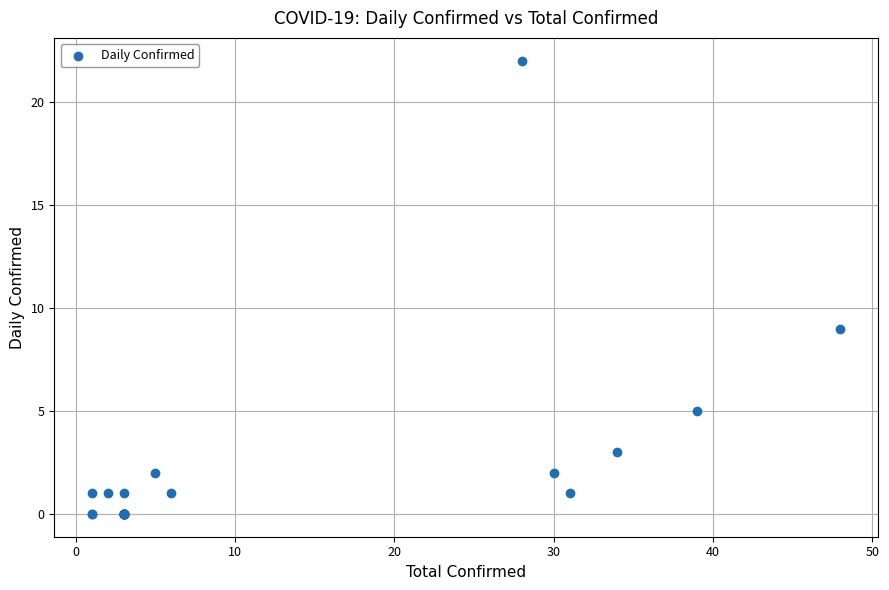

What Y value in the scatter plot is closest to 11?

9